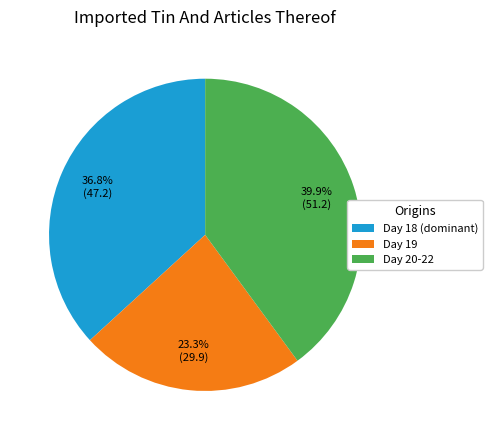

Rank the categories by value from lowest to highest.

Day 19, Day 18 (dominant), Day 20-22